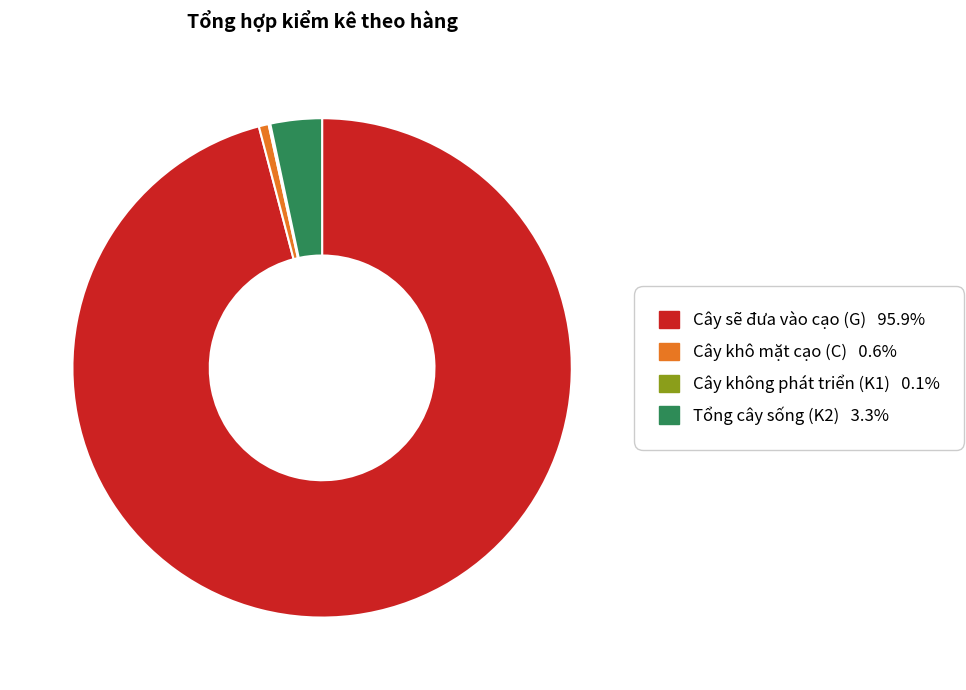

Does Cây sẽ đưa vào cạo (G) represent more than half of the total?

Yes